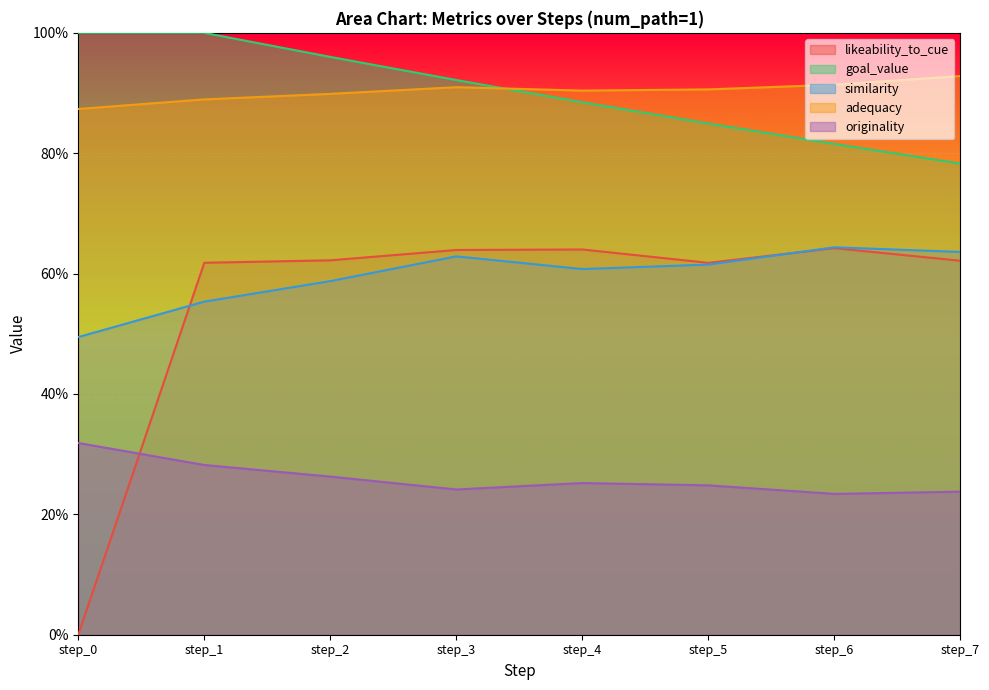

Does the chart display data point markers on the line(s)?

No